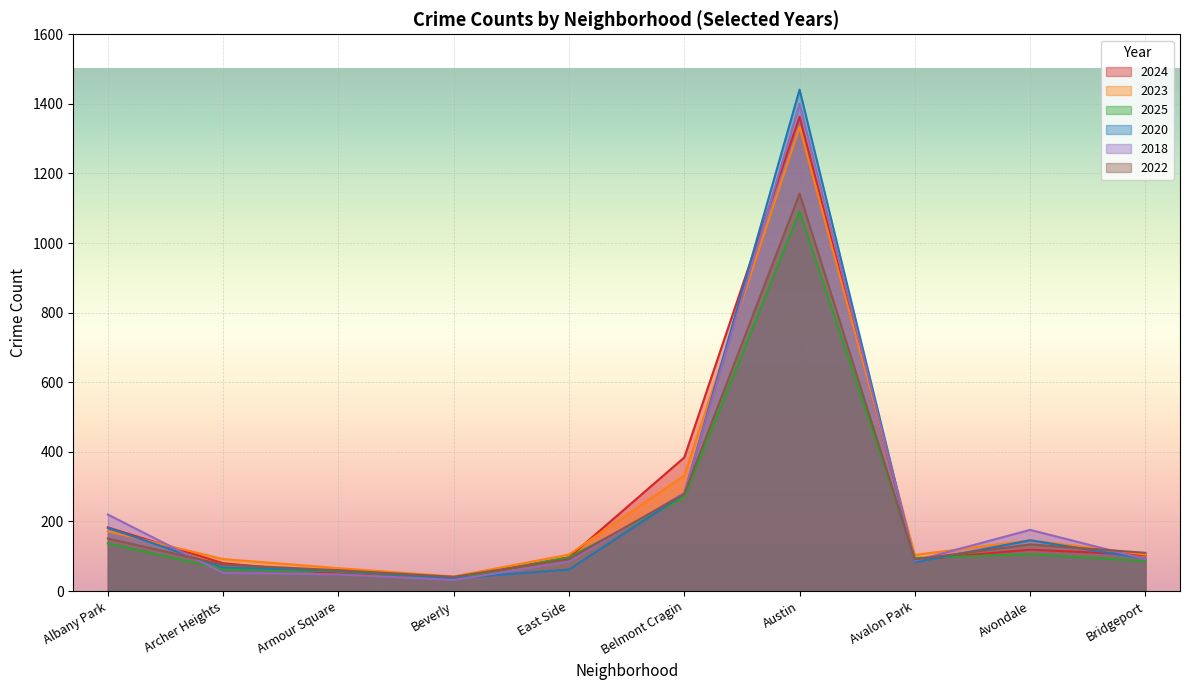

Is the value of 2023 at Avondale greater than the value of 2020 at Belmont Cragin?

No